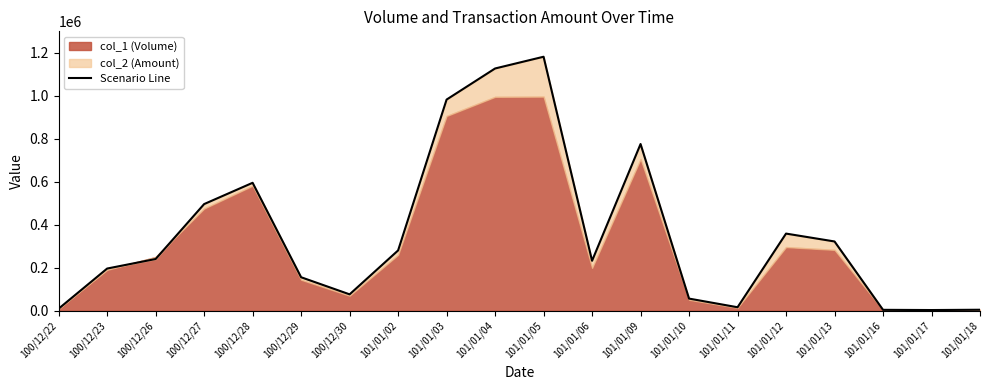

What is the label of the 19th point from the right?

100/12/23